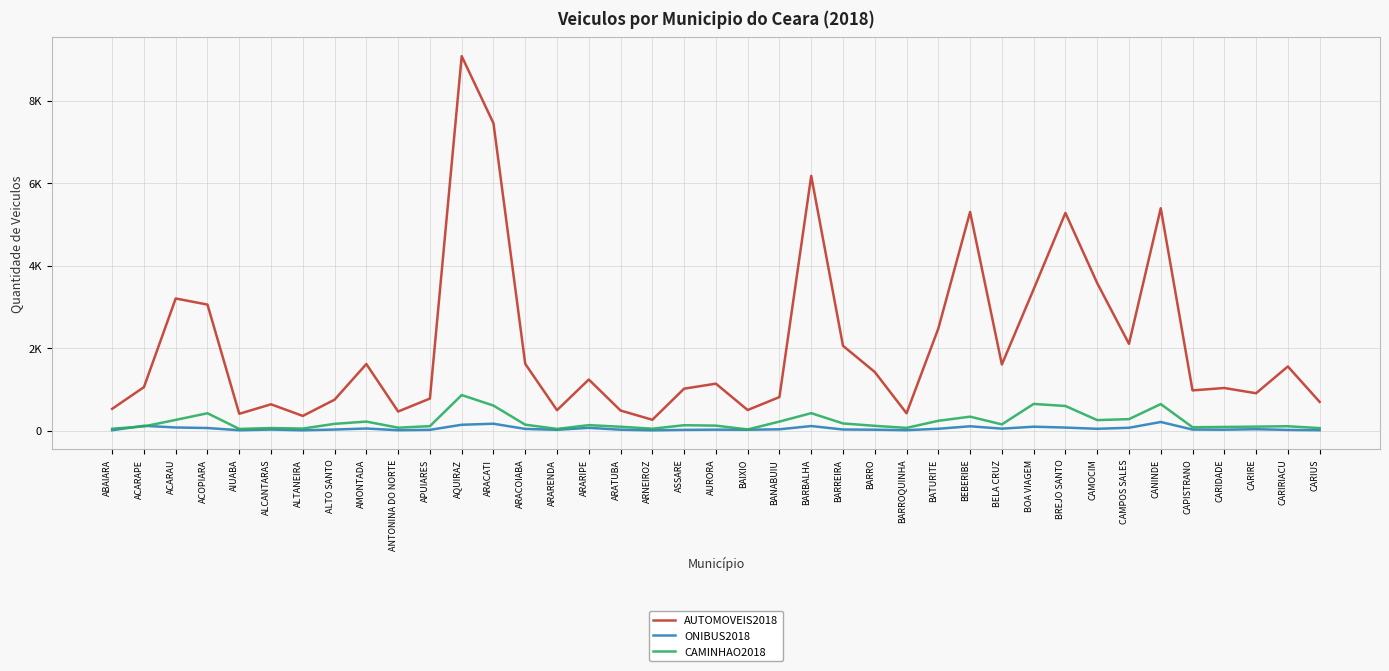

What are all the series names shown in the legend?

AUTOMOVEIS2018, ONIBUS2018, CAMINHAO2018